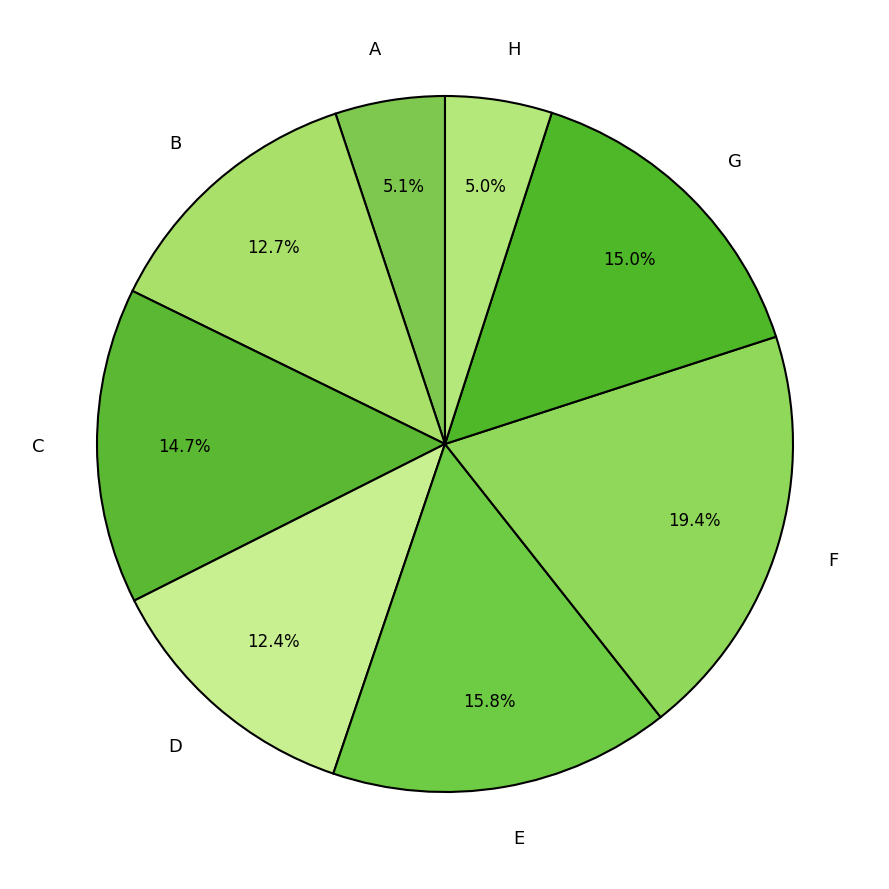

Is there a majority slice in this chart?

No